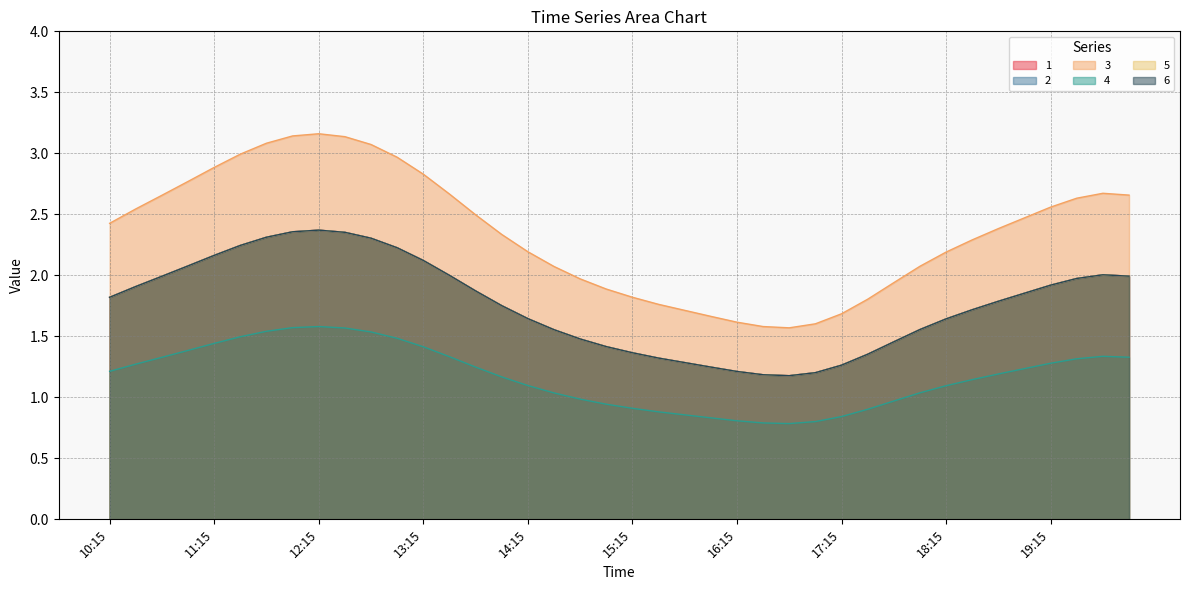

What is the difference between the 3 values at 12:15 and 12:45?

0.1